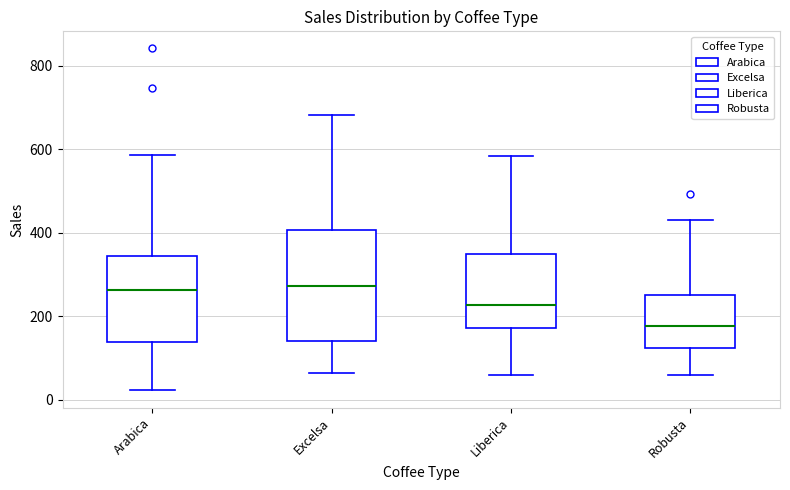

Which box's median line is the lowest?

Robusta